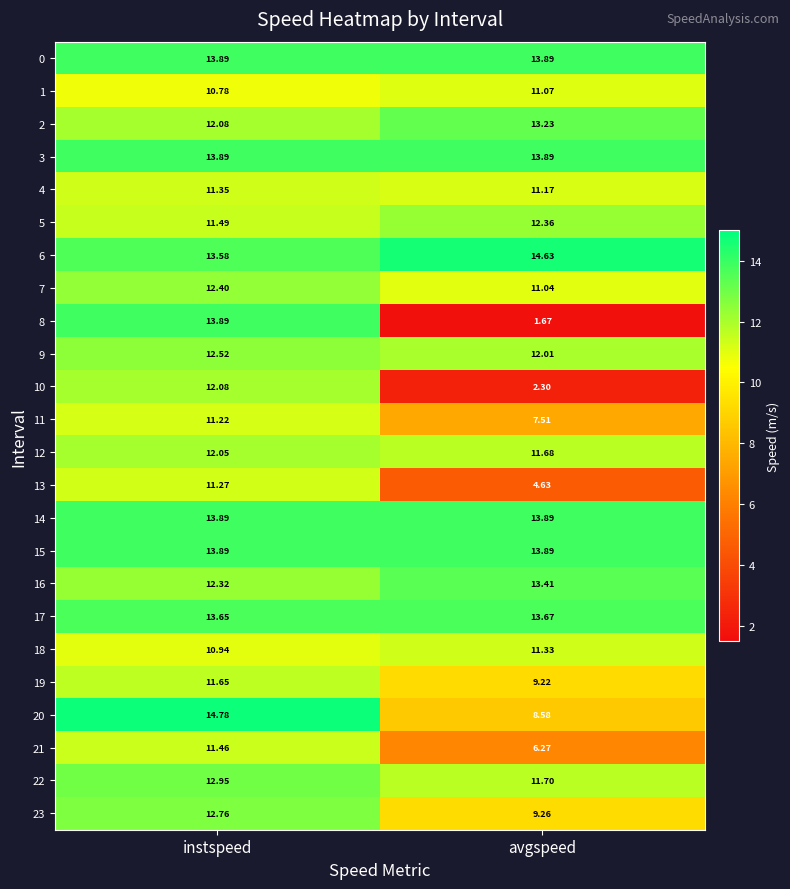

List the labels in order of 7 value, smallest first.

avgspeed, instspeed